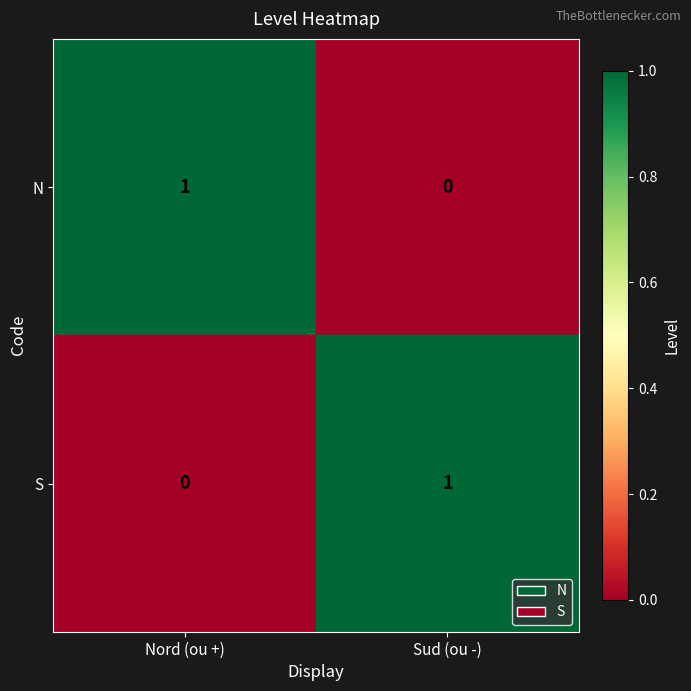

How many data points does each series have?

2